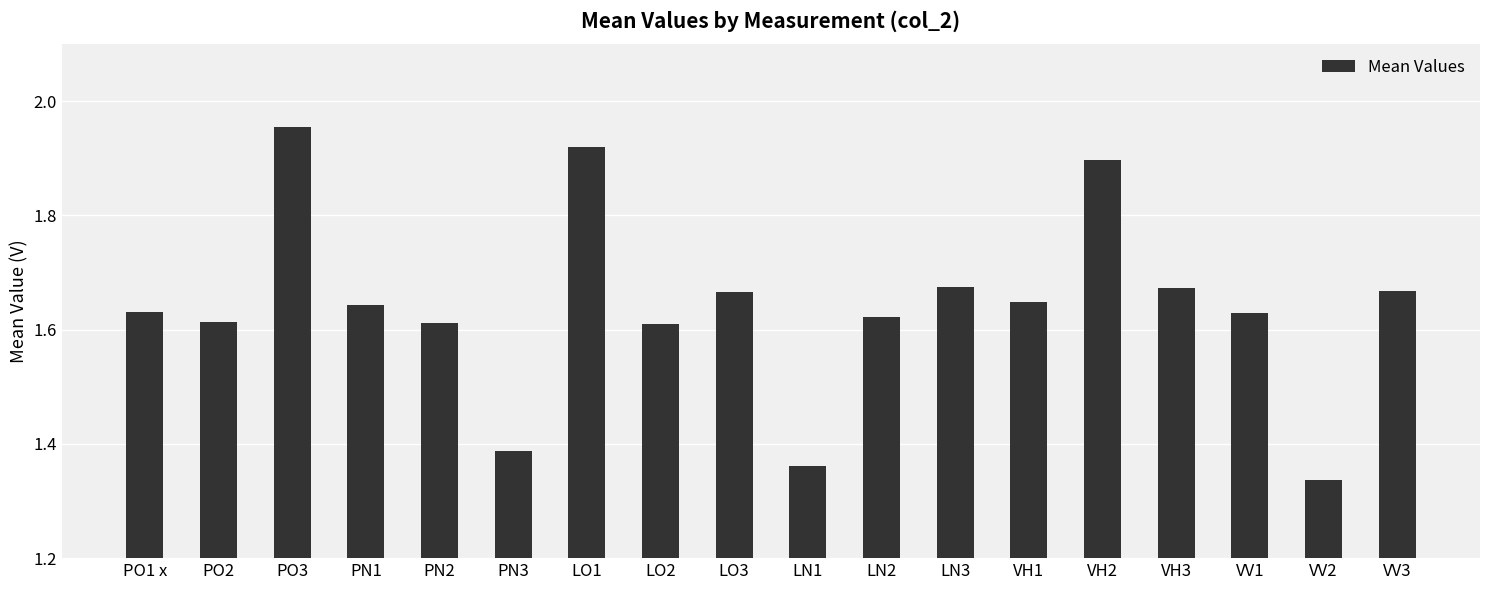

What is the difference between the maximum and minimum values?

0.6